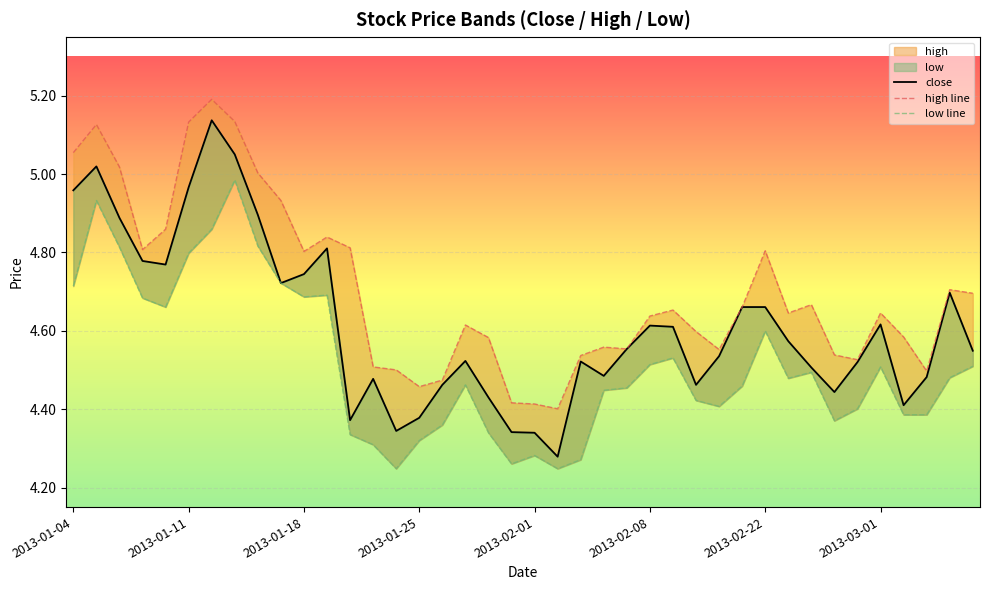

What is the difference between the low values at 2013-03-06 and 2013-01-17?

0.2